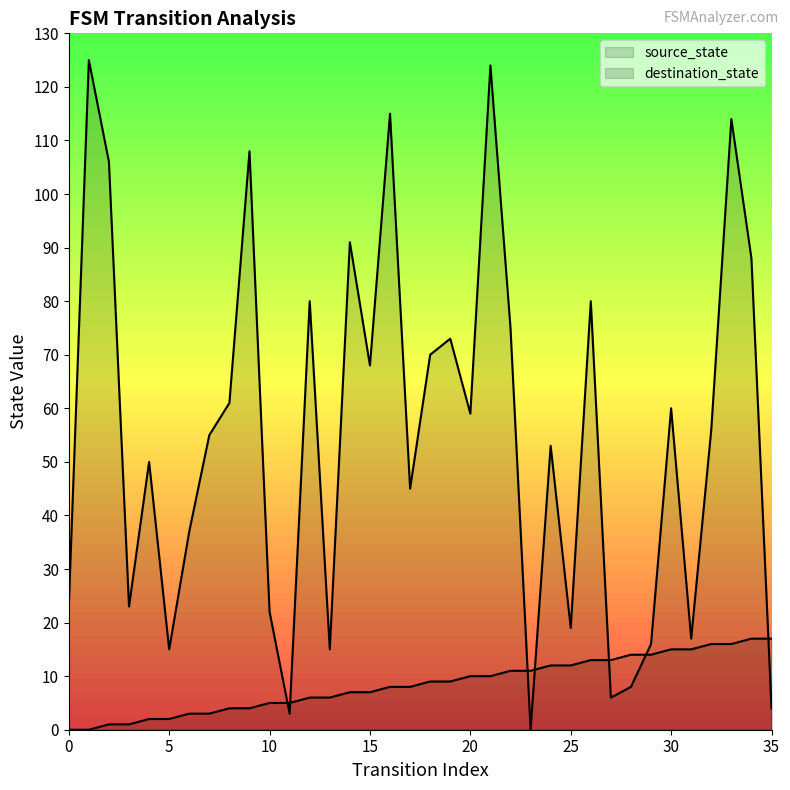

Which series changed the most between 23 and 28?

destination_state